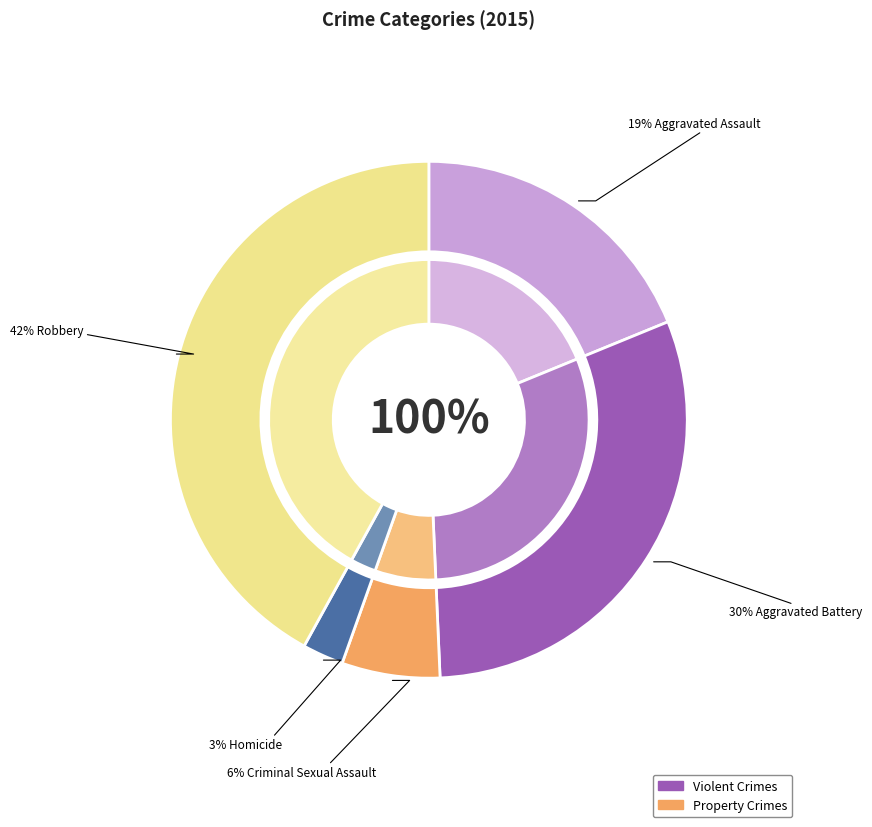

The Criminal Sexual Assault slice represents 1% of the pie. True or false?

False